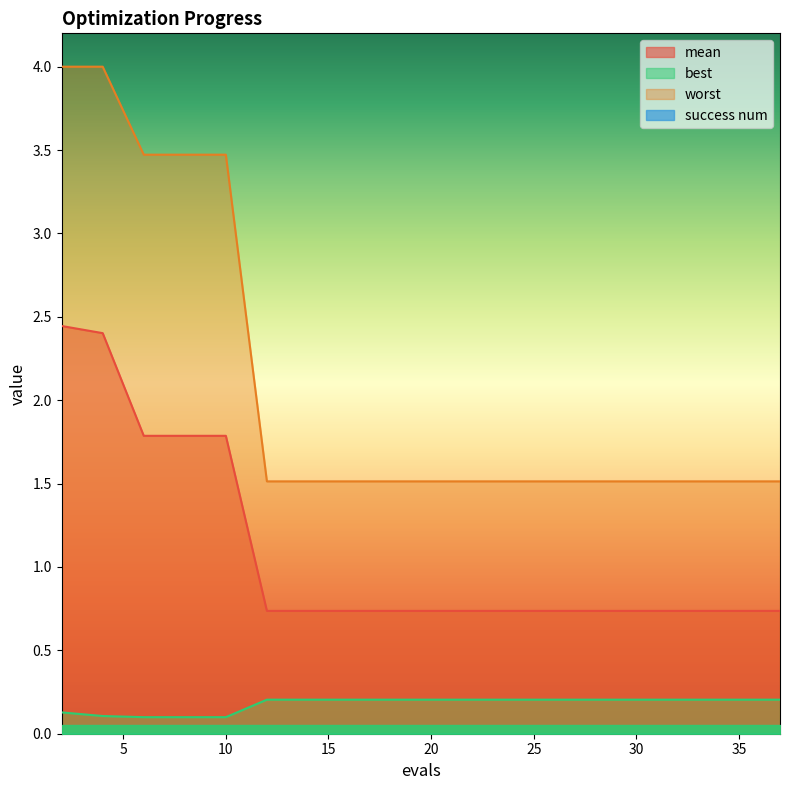

What is the sum of the worst values at 35 and 8?

5.0